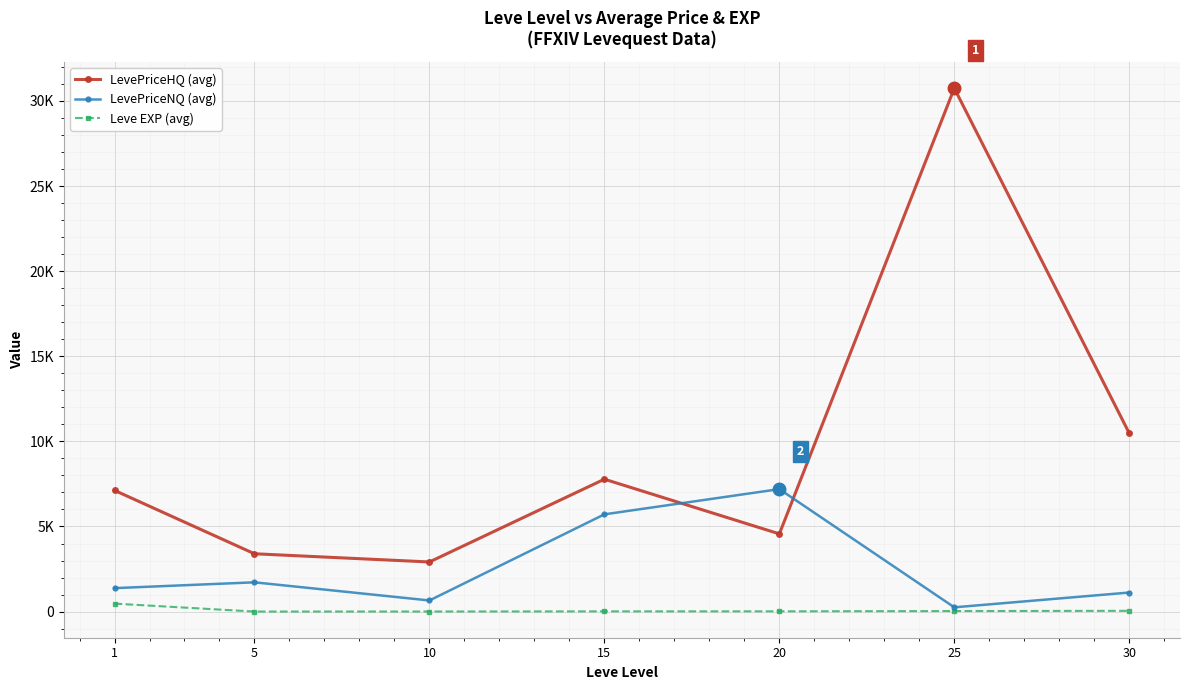

At which category does the chart reach its peak across all series?

25